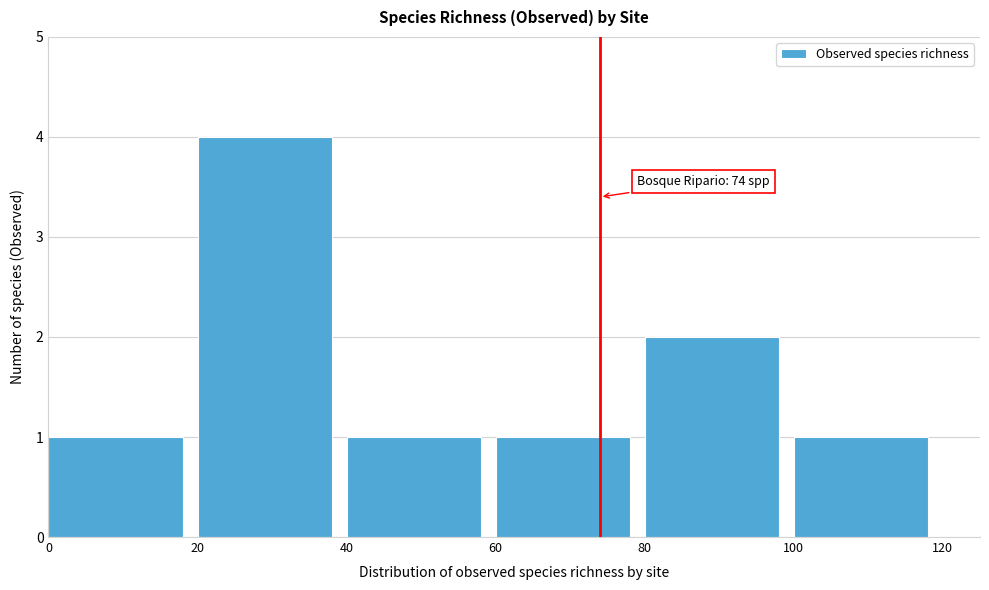

Over which range of the x-axis is the bar tallest?

20 to 40